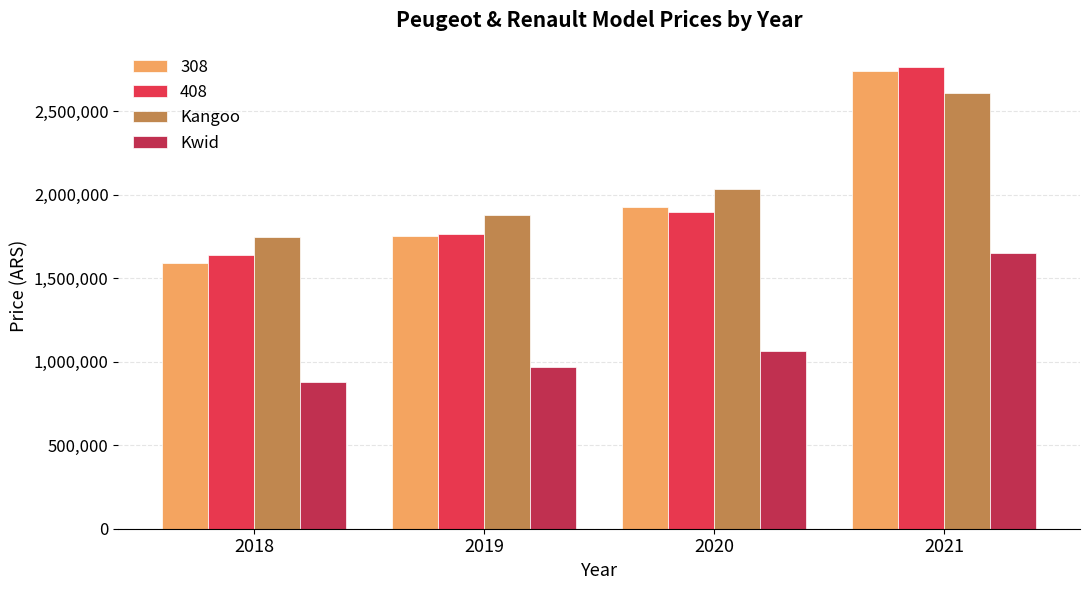

Are the bars horizontal?

No